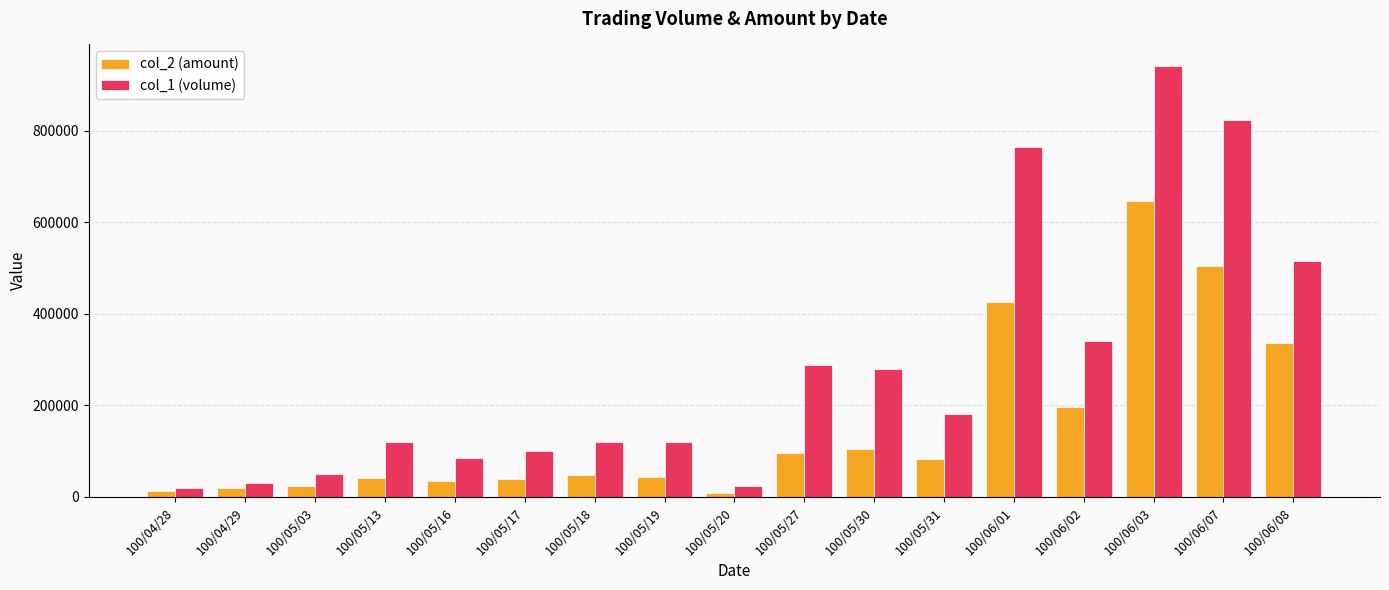

Rank the series at 100/05/19 from lowest to highest value.

col_2 (amount), col_1 (volume)